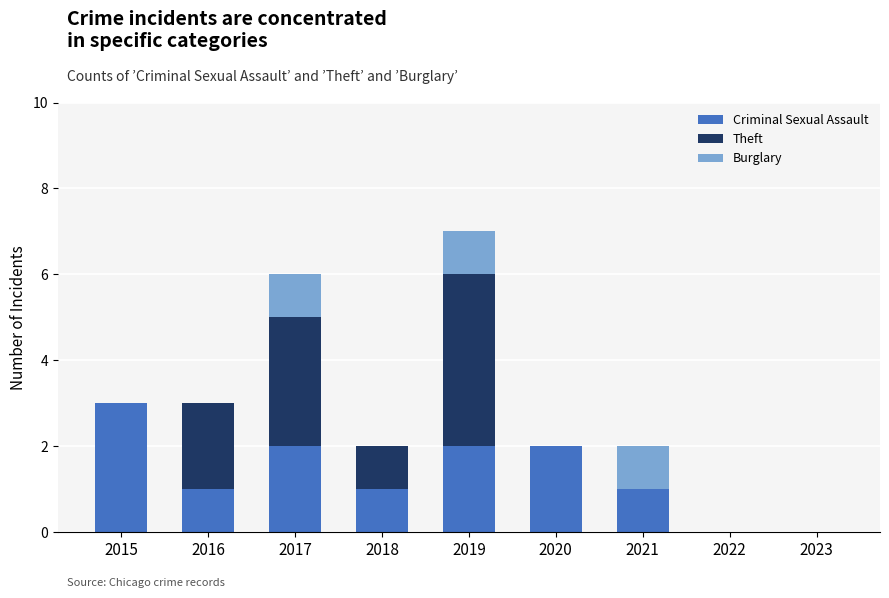

At which label does Criminal Sexual Assault reach its peak?

2015